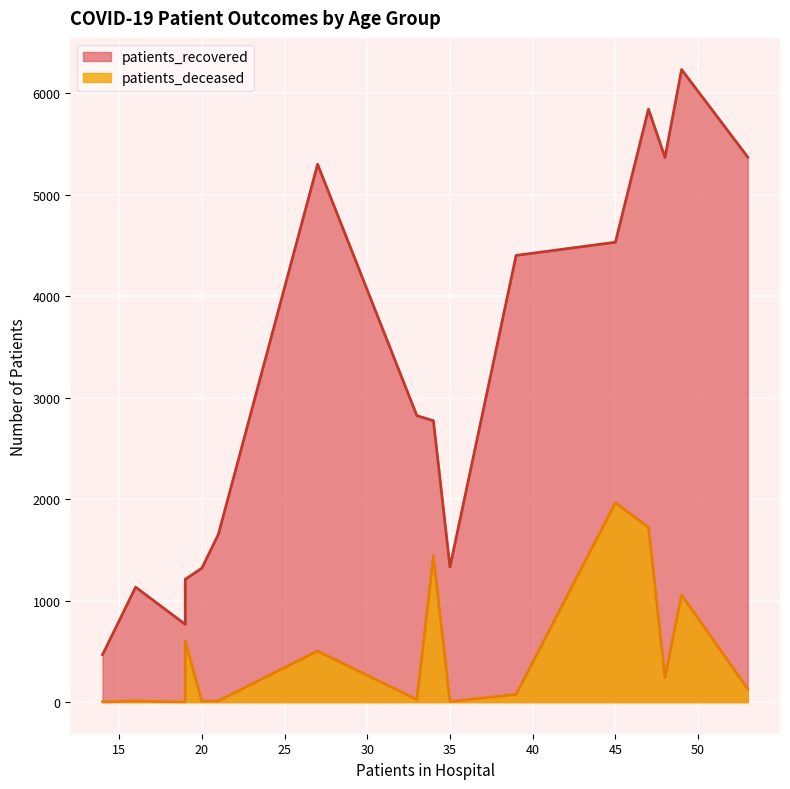

What is the average value of the patients_deceased series?

488